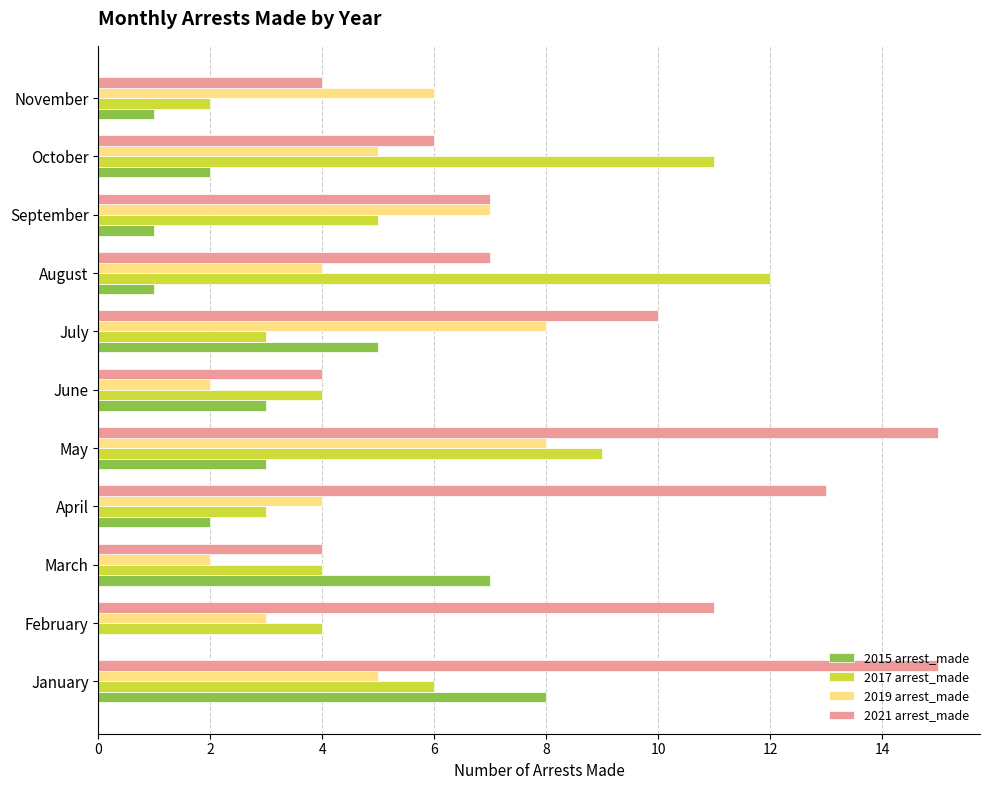

The 2017 arrest_made series shows 2 at November. True or false?

True